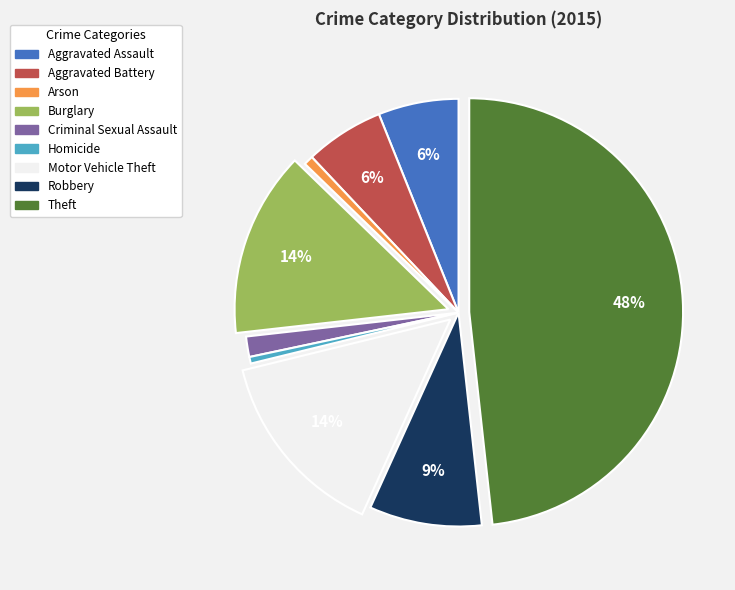

Between Motor Vehicle Theft and Aggravated Battery, which is larger?

Motor Vehicle Theft